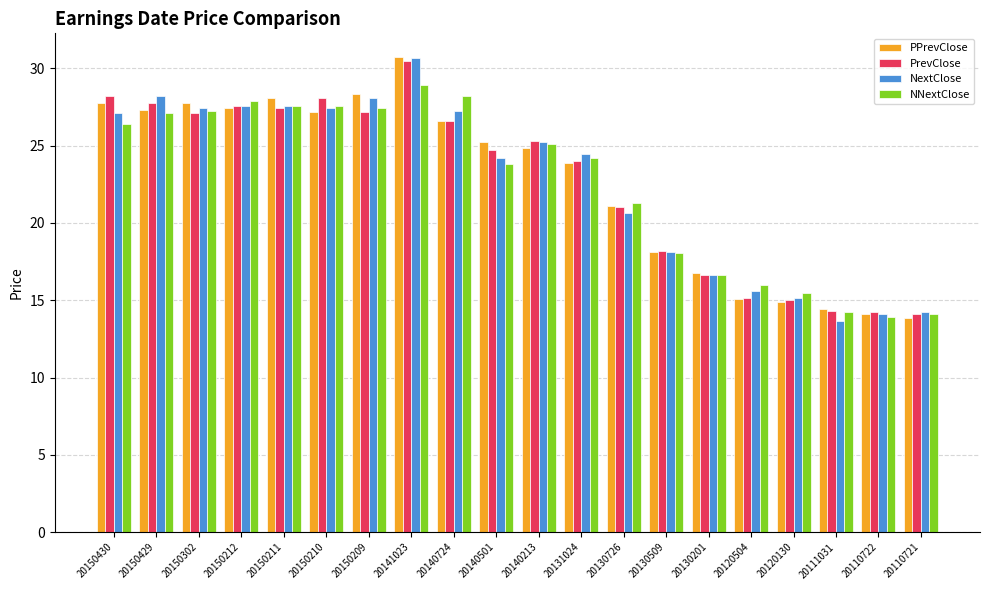

Where is PrevClose nearest to the value 22?

20130726